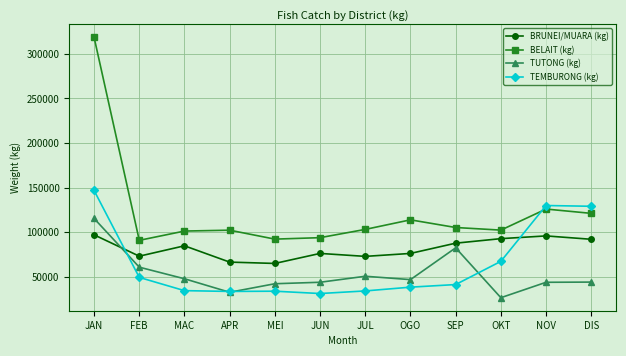

What is the spread (max minus min) of values at JUN?

62676.5